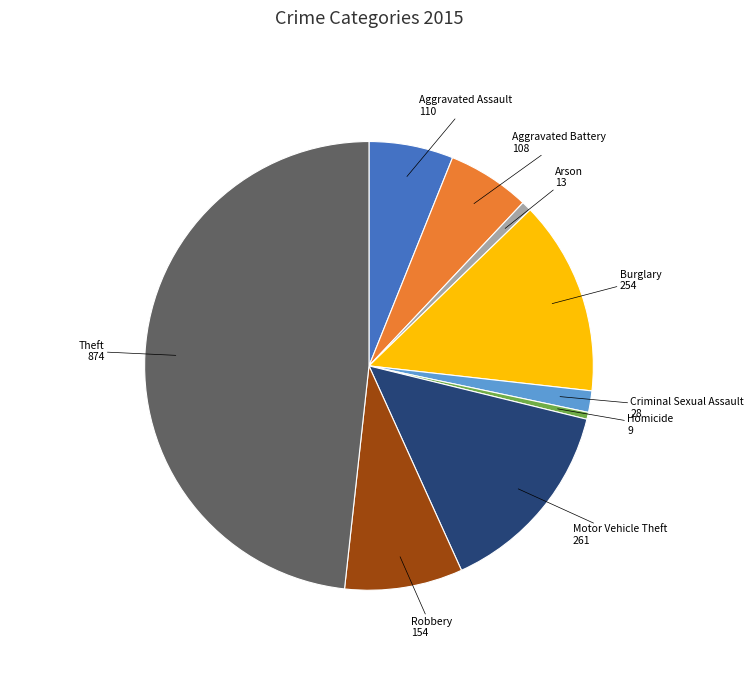

Combined, do Theft and Aggravated Assault account for over 50%?

Yes